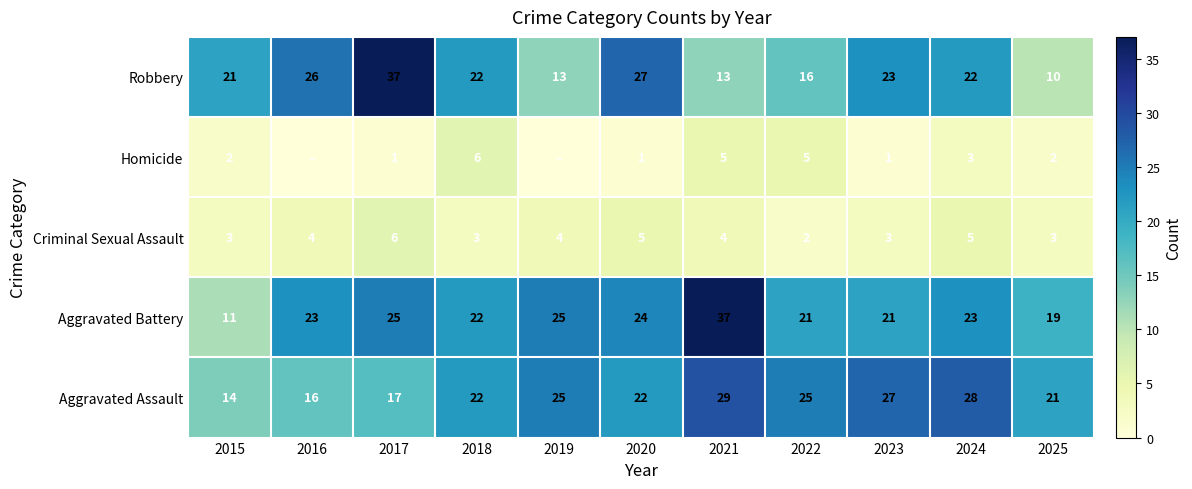

What is the minimum value for Aggravated Assault?

14